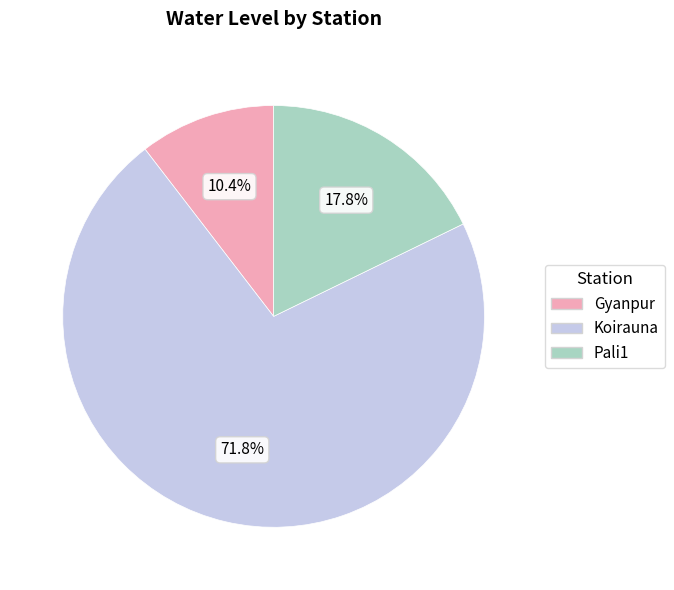

What percentage do Gyanpur and Pali1 together represent?

28.2%